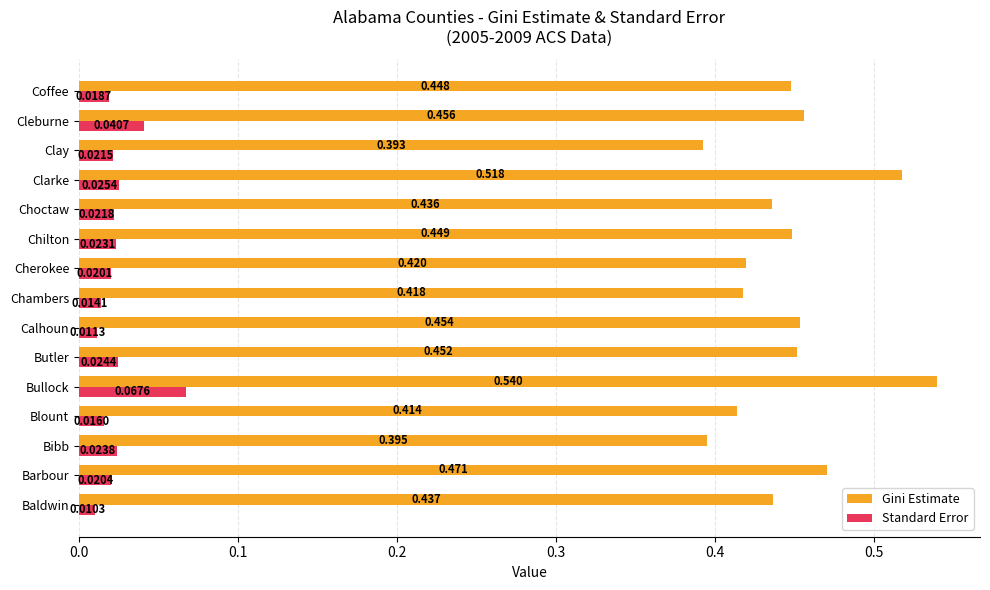

Which series has the widest spread of values?

Gini Estimate